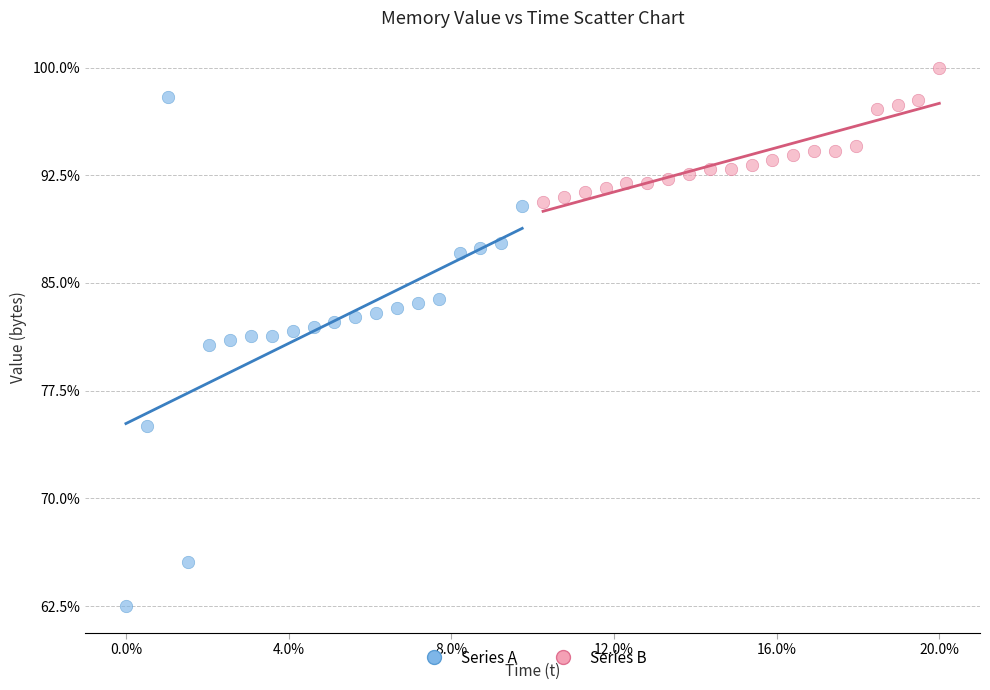

What are all the series names shown in the legend?

Series A, Series B